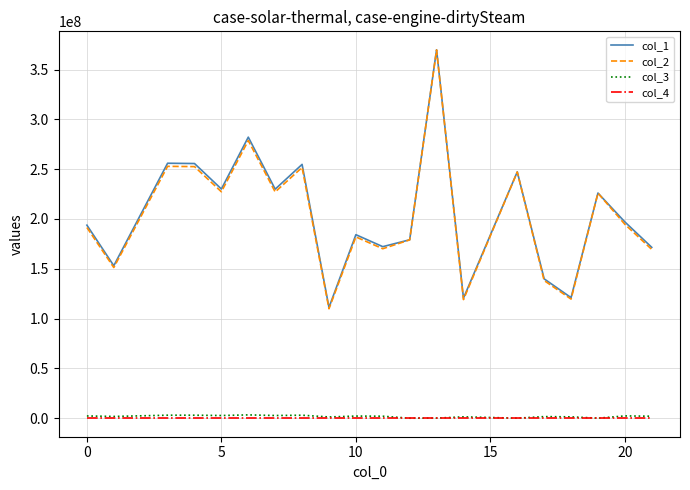

True or false: col_2 and col_3 intersect in this chart.

False